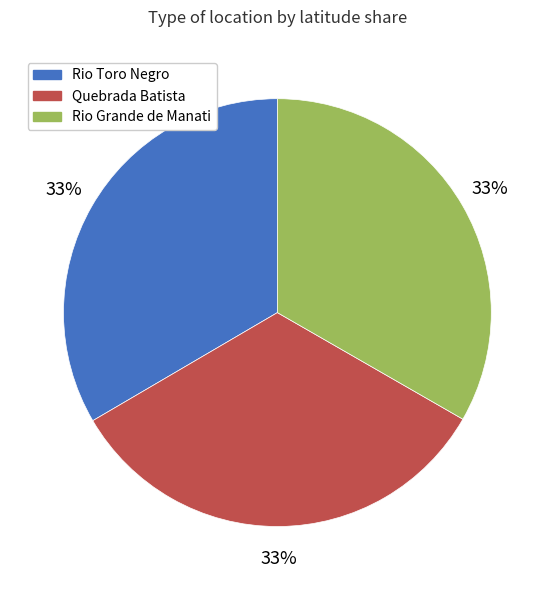

Is there any slice that represents more than half of the pie?

No